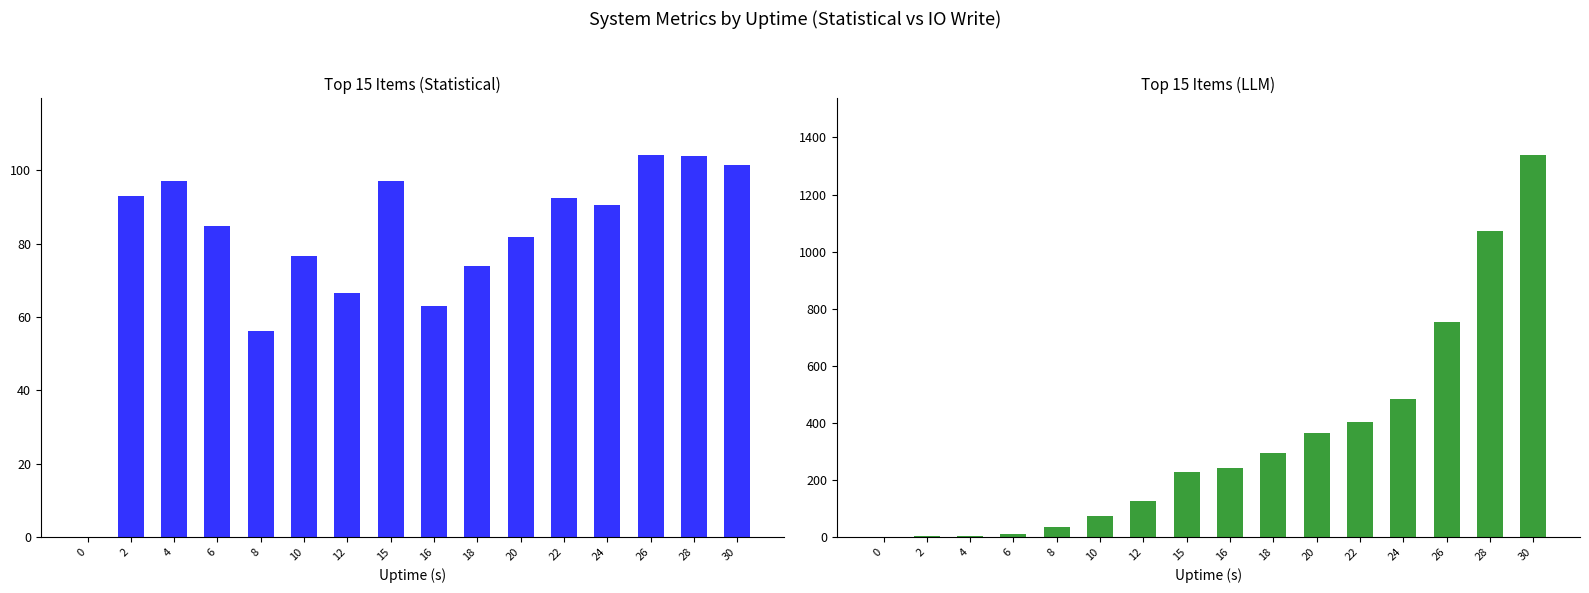

What is the difference between the maximum and minimum values in the Mean %CPU series?

104.0